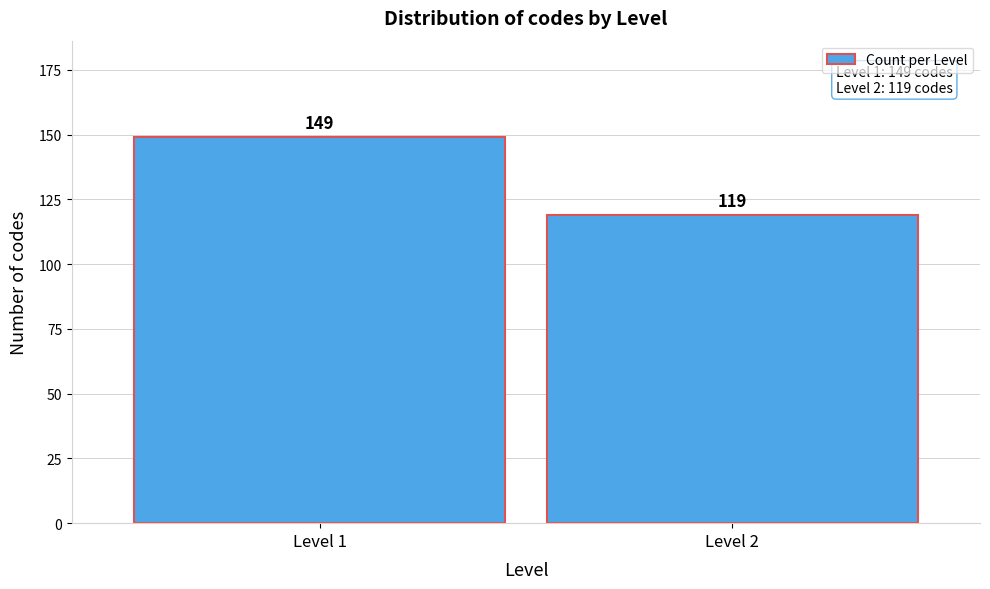

Reading left to right, transcribe all the data shown in this chart.

149	119